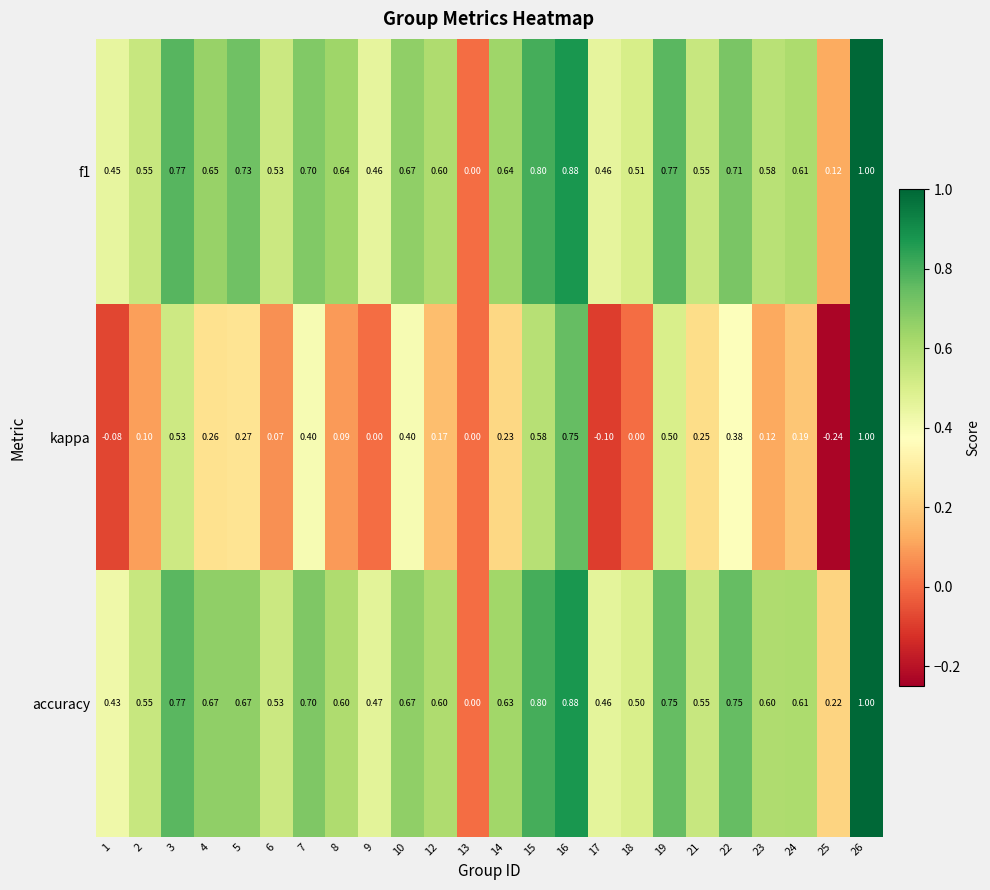

Which label corresponds to the largest value in the chart?

26